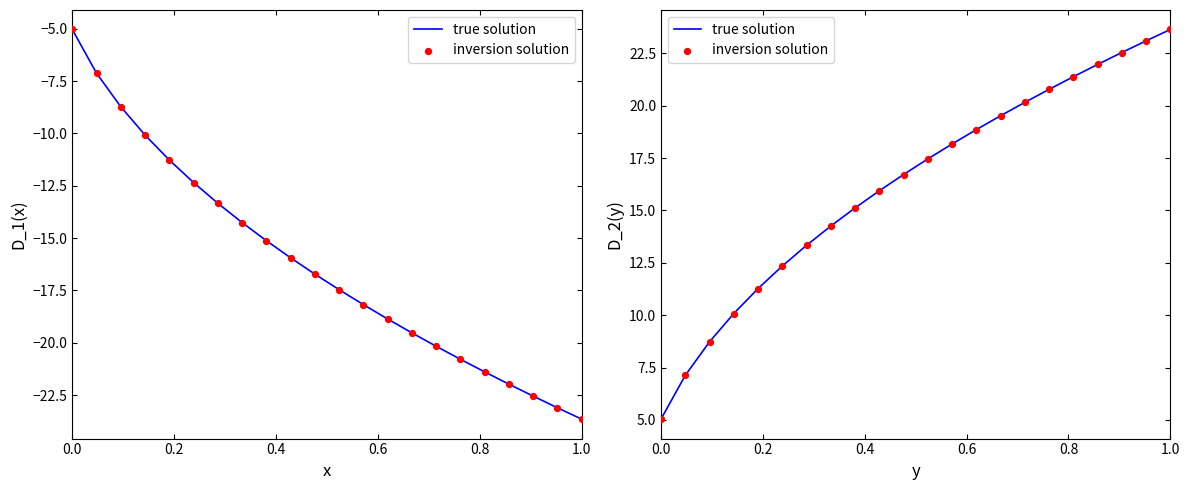

Which series has the largest Y range (max minus min)?

true solution